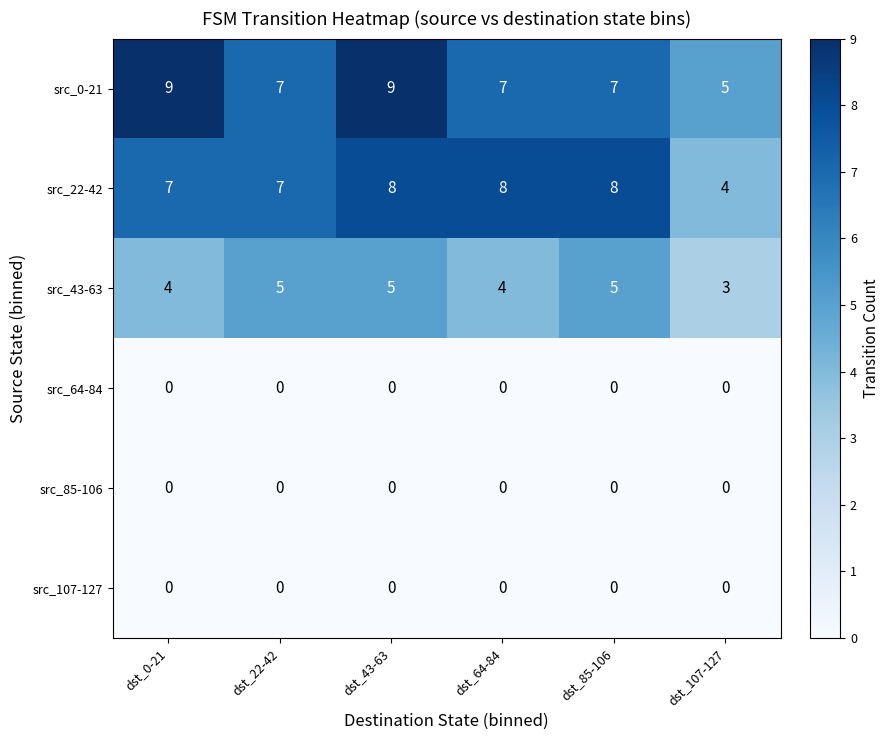

The src_0-21 series shows 5 at dst_107-127. True or false?

True